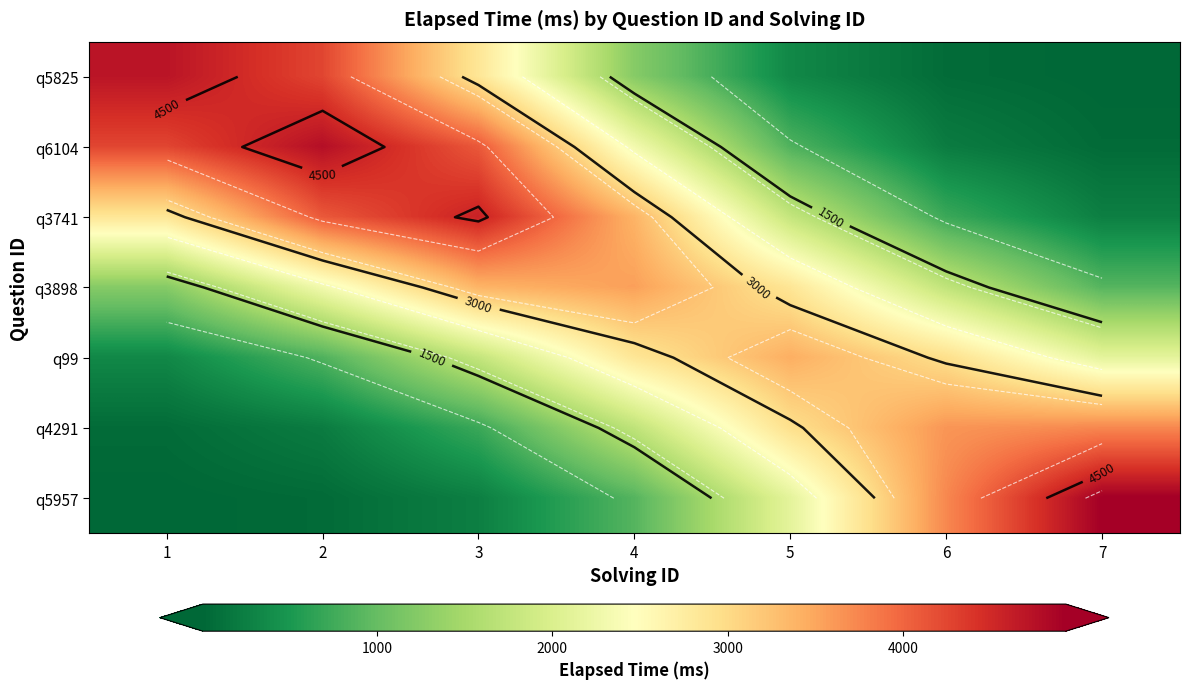

How many distinct data groups are displayed?

7